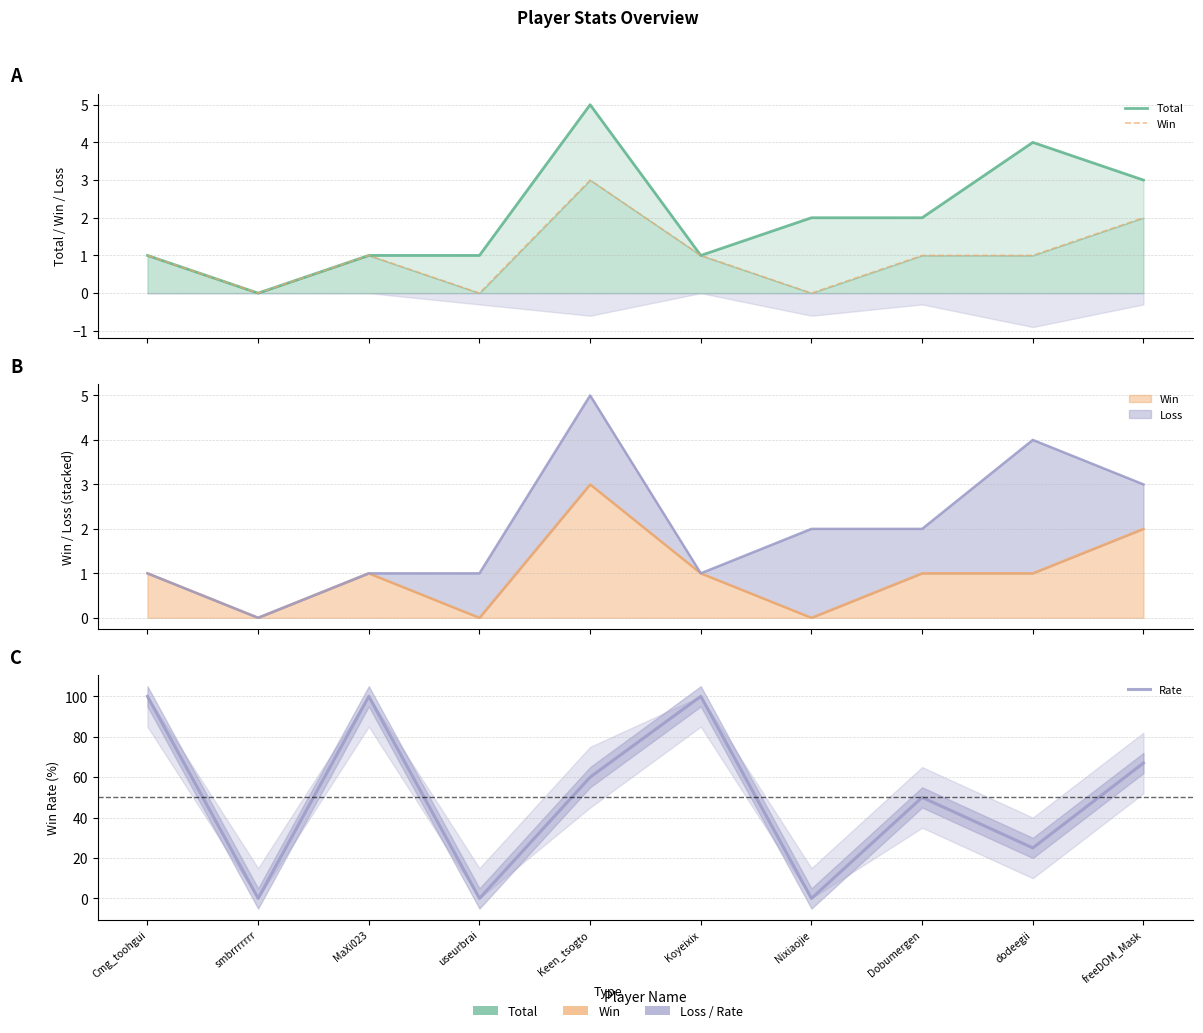

Reading left to right, transcribe all the data shown in this chart.

Total: 1	0	1	1	5	1	2	2	4	3
Win: 1	0	1	0	3	1	0	1	1	2
Rate: 100	0	100	0	60	100	0	50	25	67